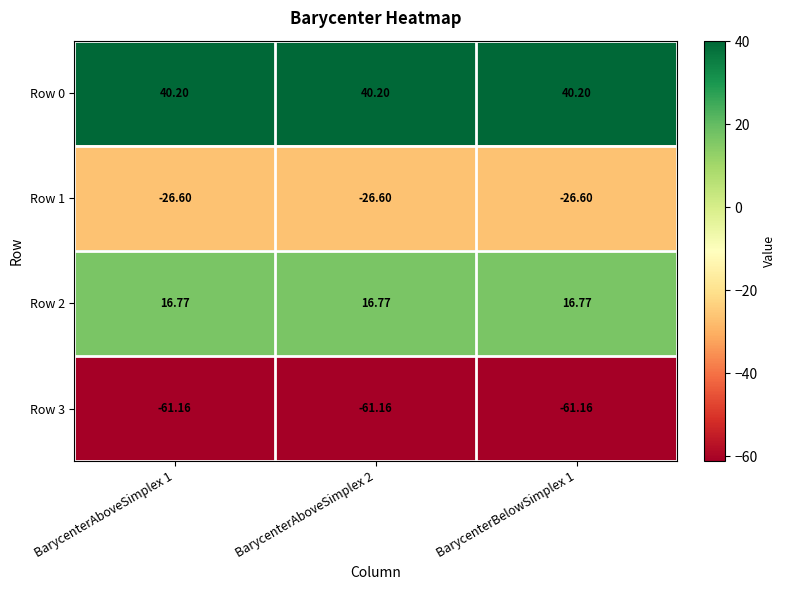

Which series has the largest total across all categories?

Row 0